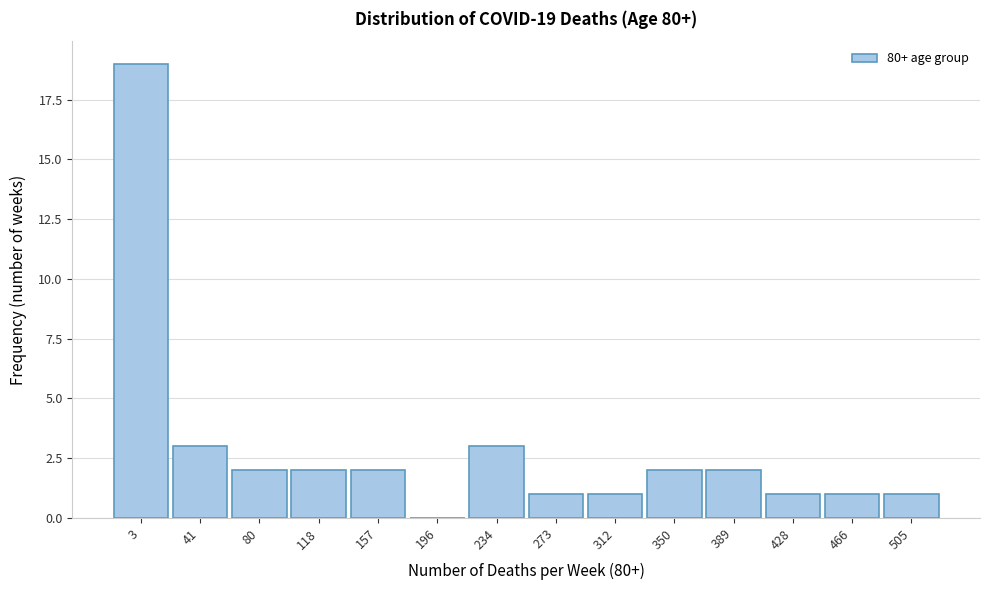

Reading right to left, transcribe all the data shown in this chart.

505=1	466=1	428=1	389=2	350=2	312=1	273=1	234=3	196=0	157=2	118=2	80=2	41=3	3=19